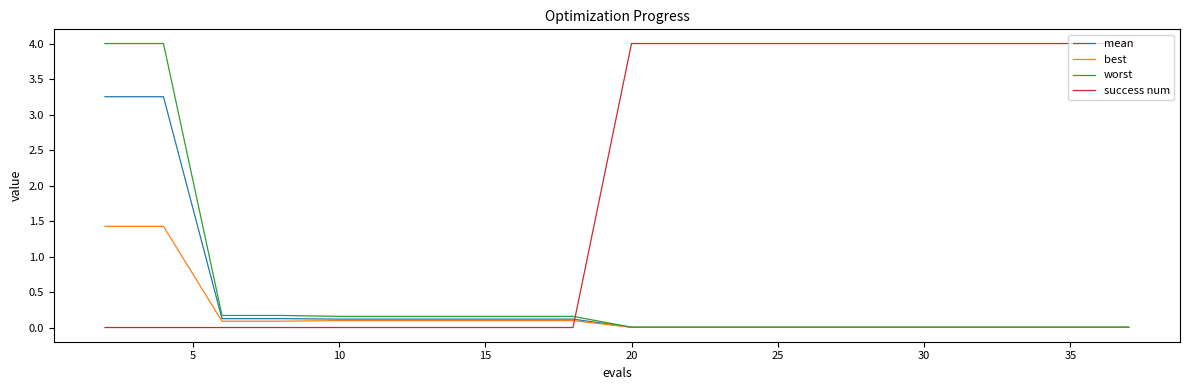

How many intersections are there between mean and success num?

1